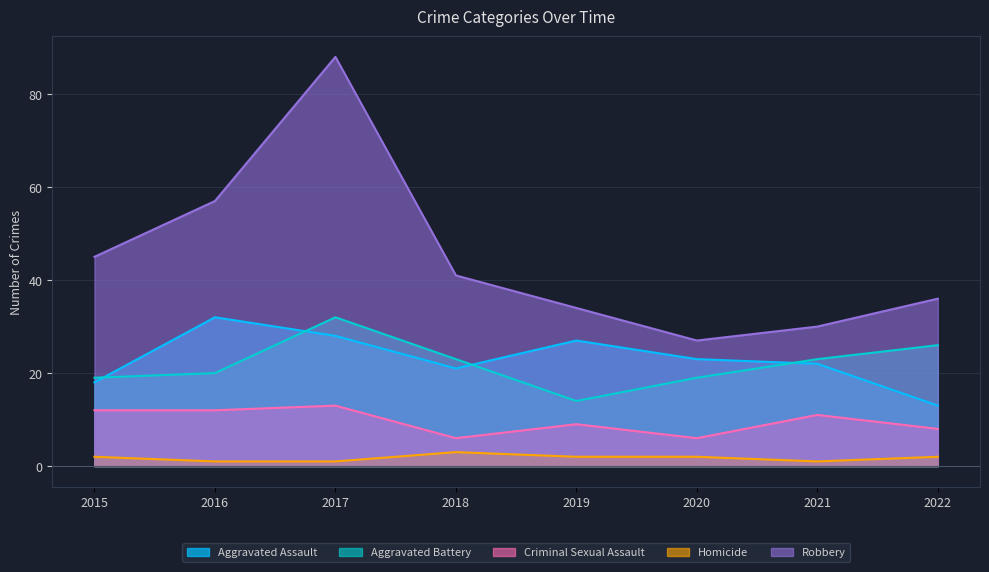

What is the greatest value displayed?

88